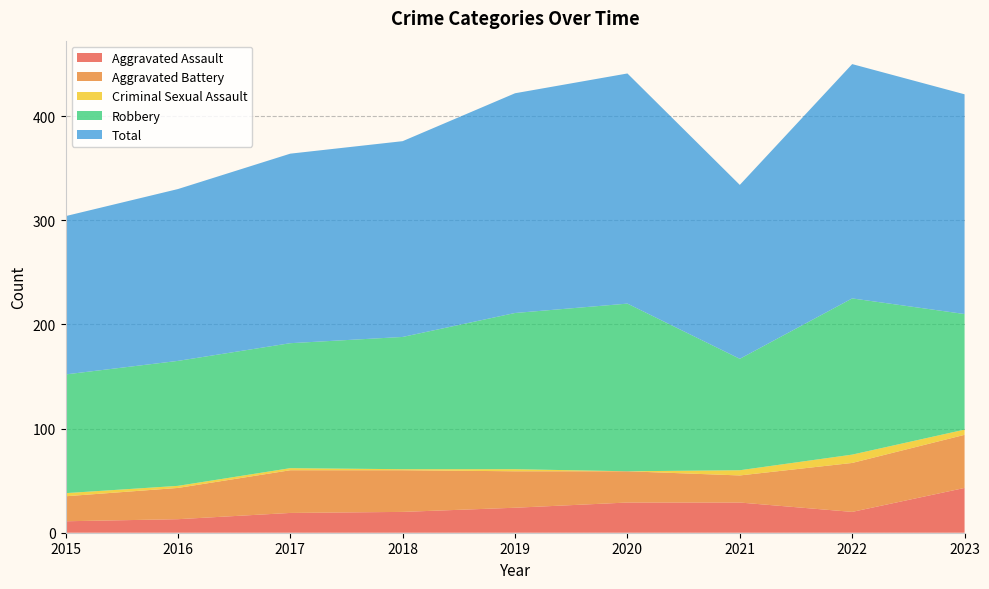

Reading left to right, list all the values displayed in this chart.

Aggravated Assault: 2015=11	2016=13	2017=19	2018=20	2019=24	2020=29	2021=29	2022=20	2023=43
Aggravated Battery: 2015=24	2016=30	2017=41	2018=40	2019=35	2020=30	2021=26	2022=47	2023=51
Criminal Sexual Assault: 2015=3	2016=2	2017=2	2018=1	2019=2	2020=0	2021=5	2022=8	2023=5
Robbery: 2015=114	2016=120	2017=120	2018=127	2019=150	2020=161	2021=107	2022=150	2023=111
Total: 2015=152	2016=165	2017=182	2018=188	2019=211	2020=221	2021=167	2022=225	2023=211